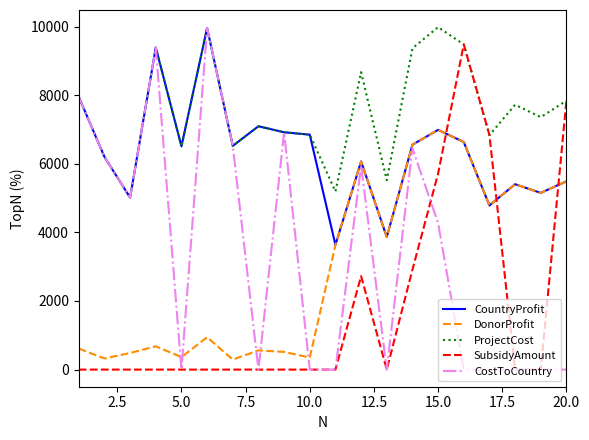

What is the difference between the second highest and minimum values in the CostToCountry series?

9388.0